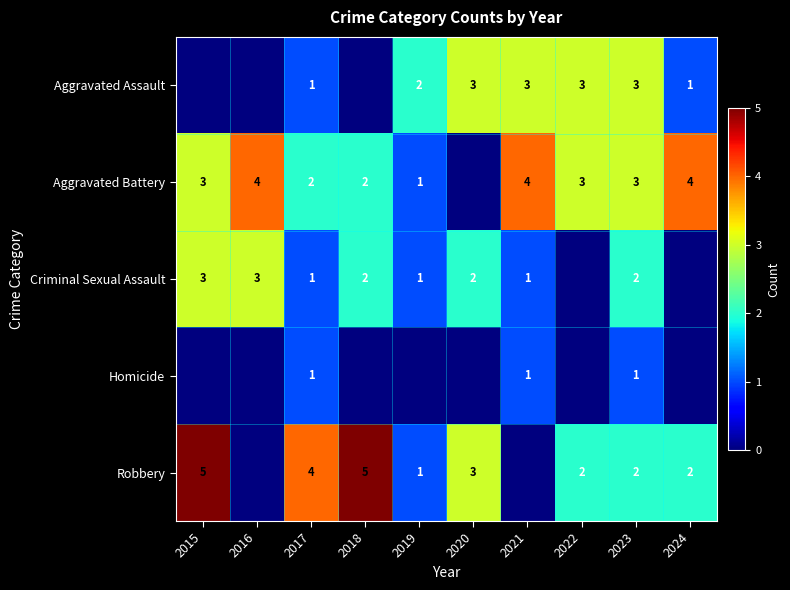

What is the difference between the Aggravated Battery values at 2024 and 2019?

3